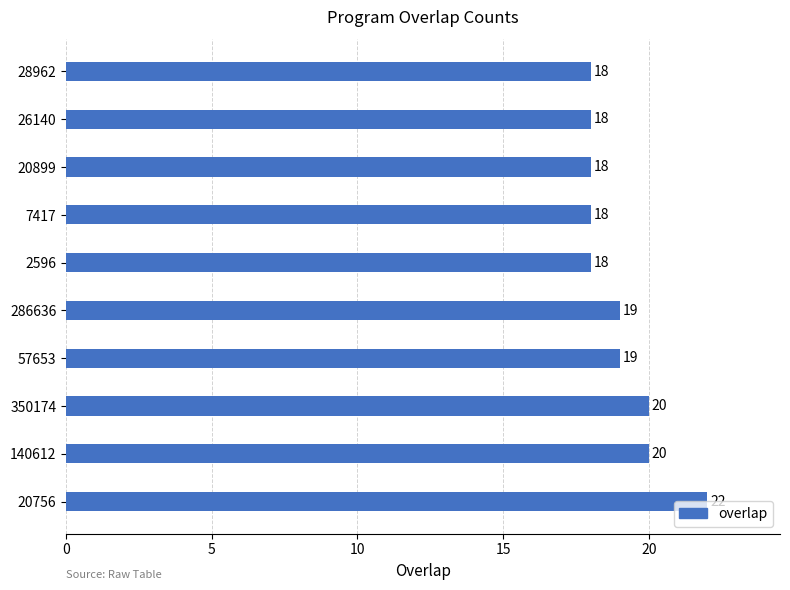

What is the average value?

19